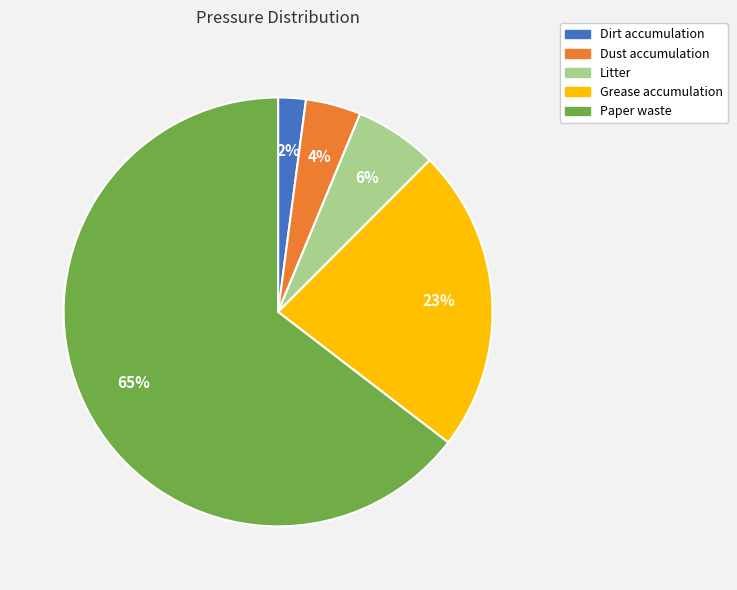

Between Paper waste and Litter, which is larger?

Paper waste